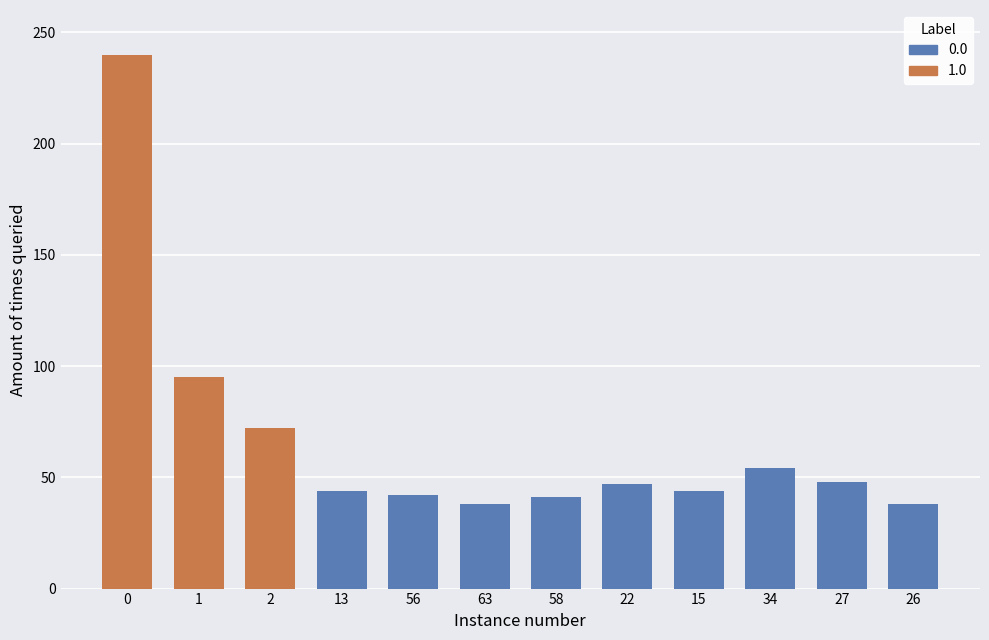

What value does the 1.0 series have at 1, to the nearest 5?

95